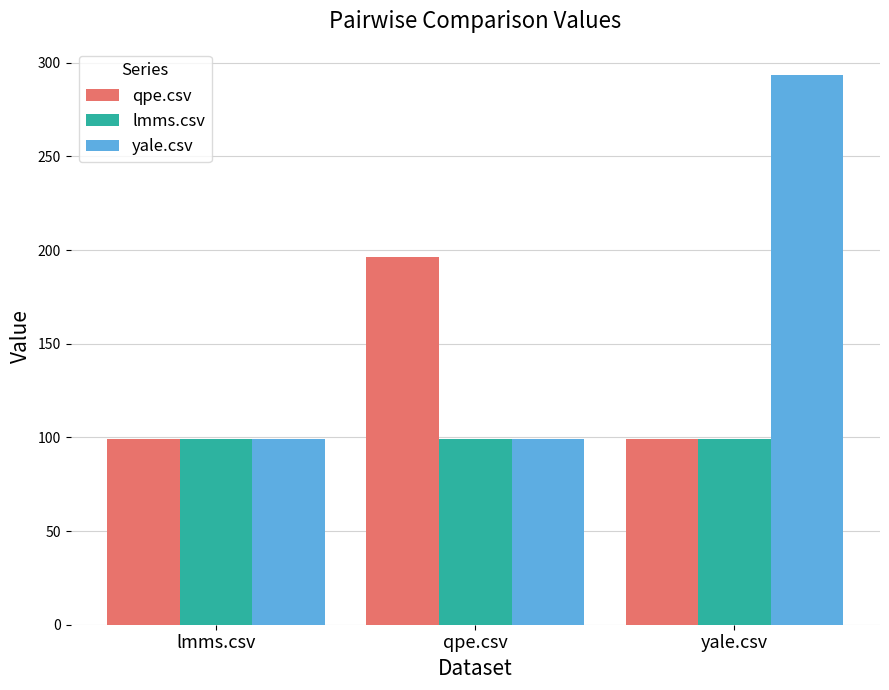

What is the difference between the maximum and minimum values in the qpe.csv series?

97.5